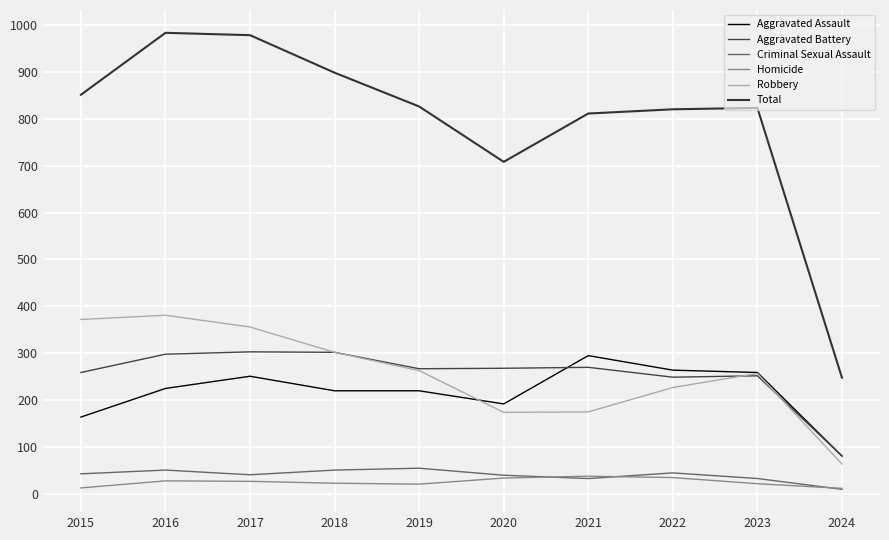

Which series has the widest spread of values?

Total